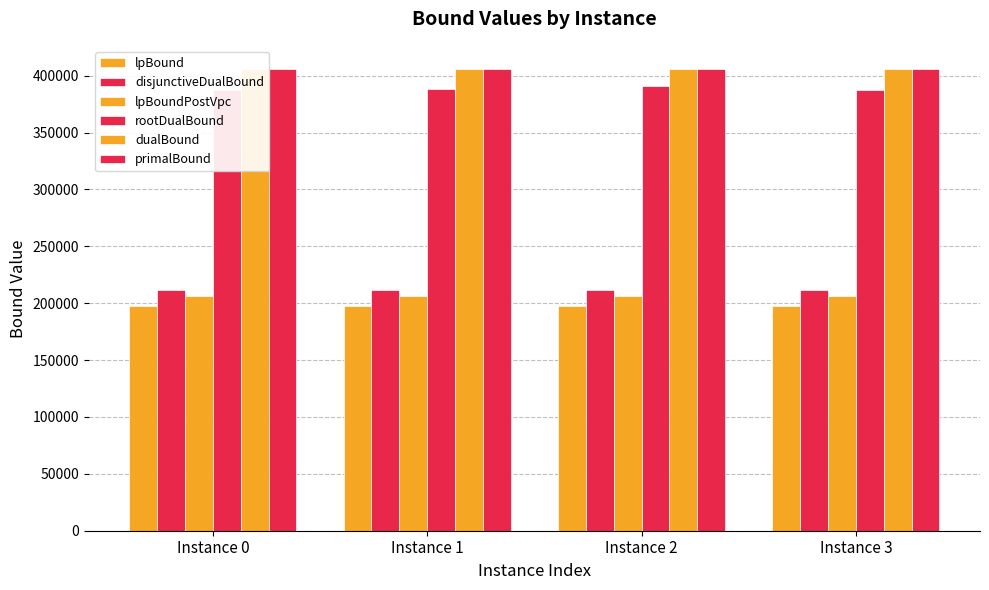

Reading left to right, what are all the values shown in this chart?

lpBound: 197818.3	197830.7	197820.9	197823.9
disjunctiveDualBound: 211936.8	211986.3	211940.2	211968.3
lpBoundPostVpc: 206212.0	206235.4	206214.7	206233.5
rootDualBound: 387623.5	388248.3	390735.4	387551.9
dualBound: 405935.2	405956.2	405942.2	405993.2
primalBound: 405935.2	405956.2	405942.2	405993.2